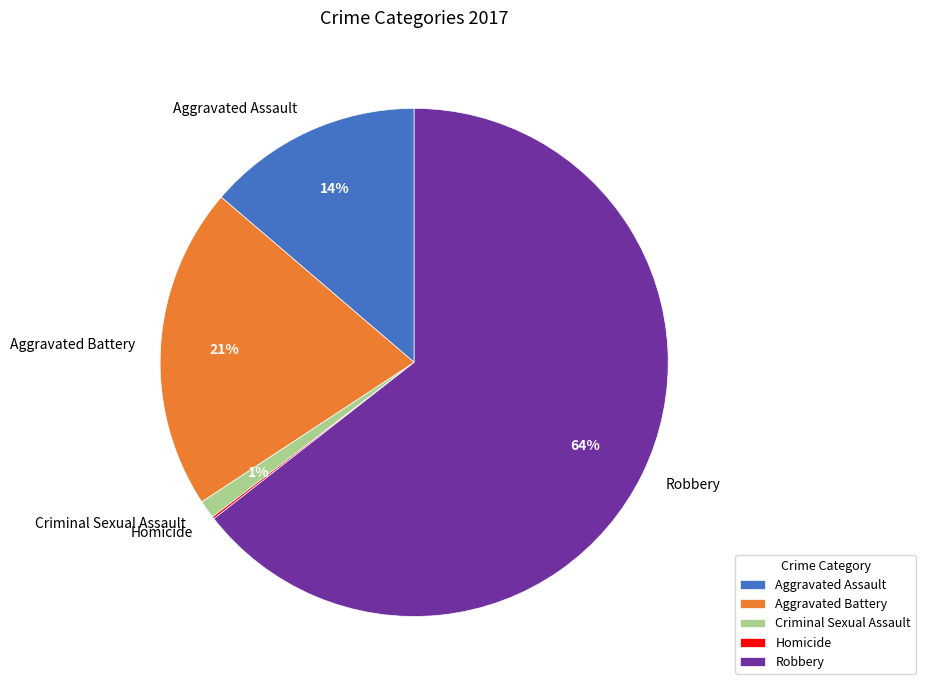

To the nearest percent, what is the difference between the largest and smallest slice percentages?

64%